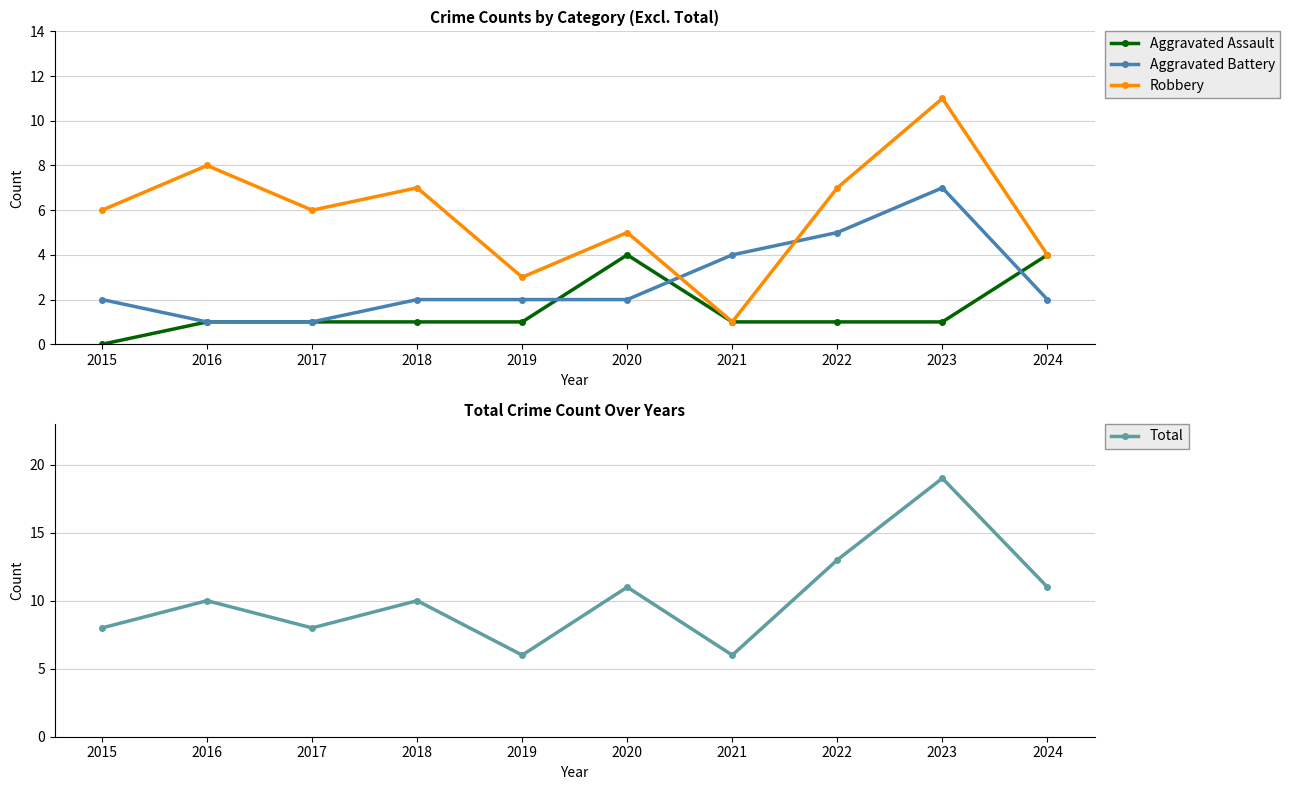

At which label does Robbery first exceed 6?

2016